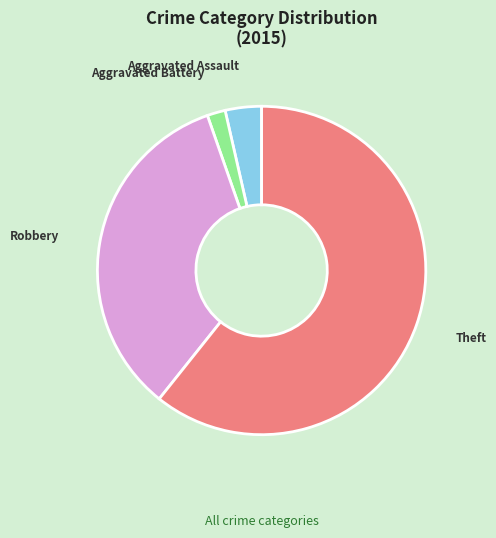

Is Robbery the majority of the pie?

No